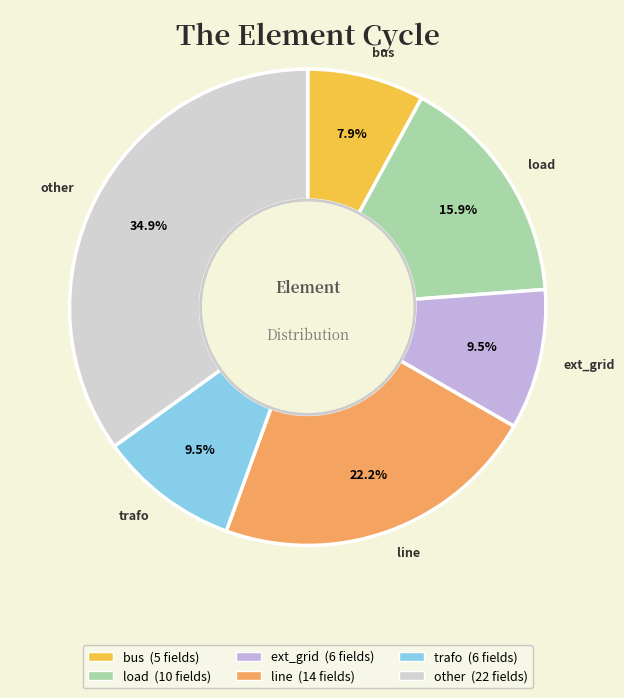

What portion of the pie excludes load?

84.1%